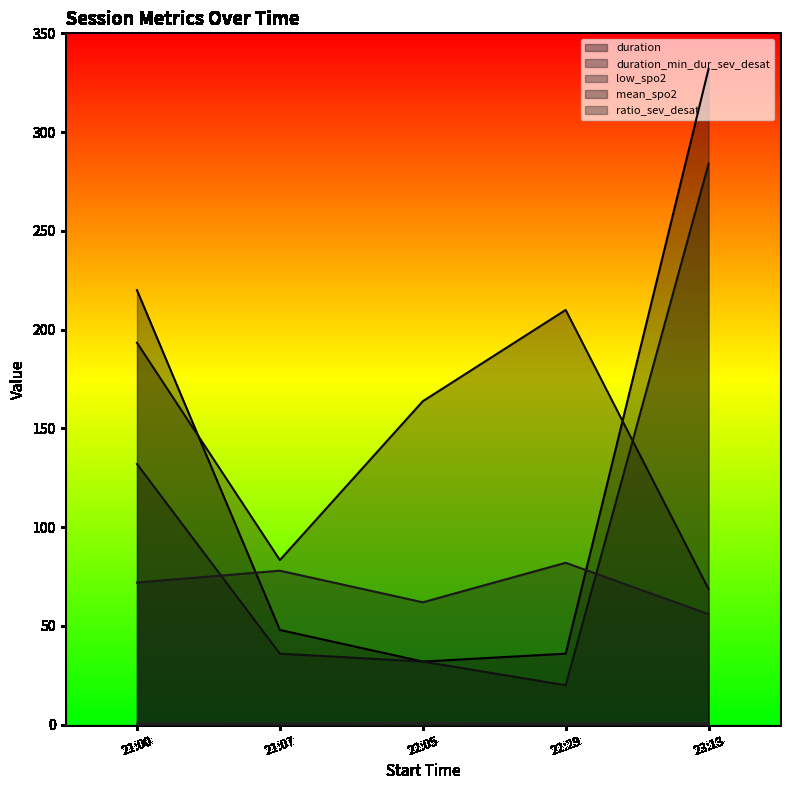

Is it true that duration_min_dur_sev_desat equals 91.7 at 23:13?

False